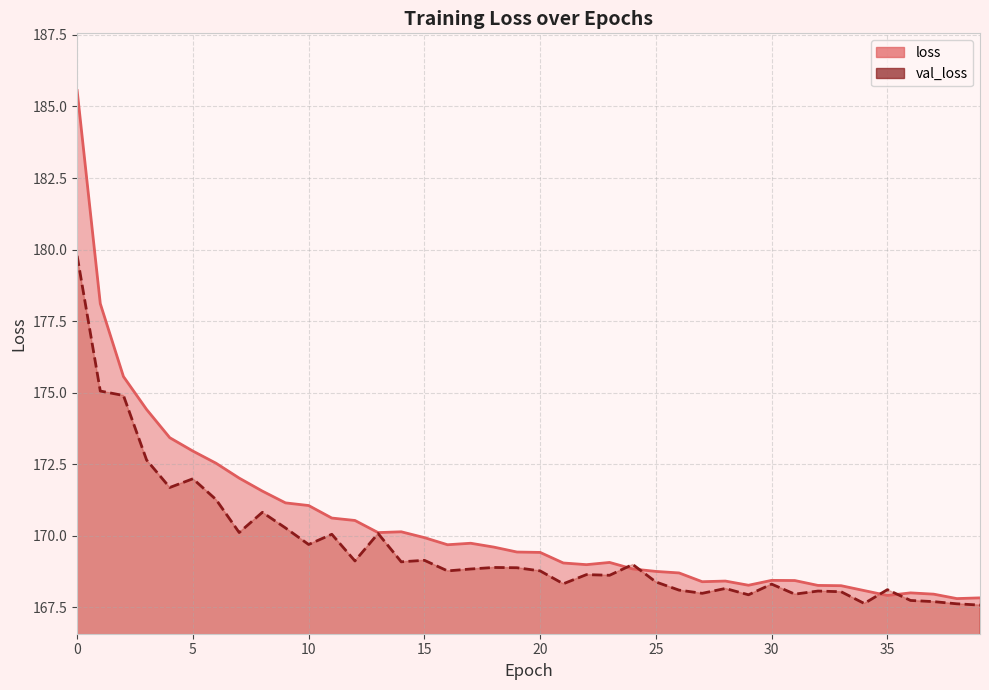

Which series ends up on top after the final intersection of loss and val_loss?

loss